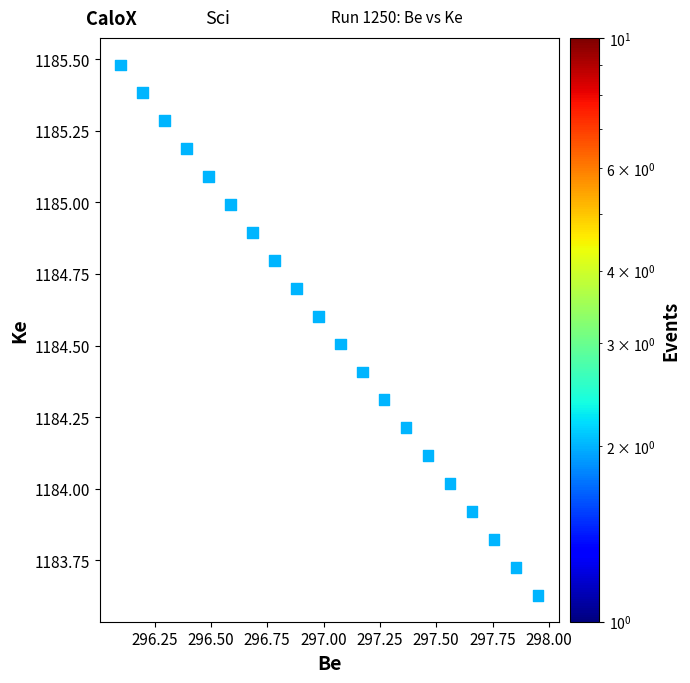

What is the range of Y values (max minus min)?

1.9